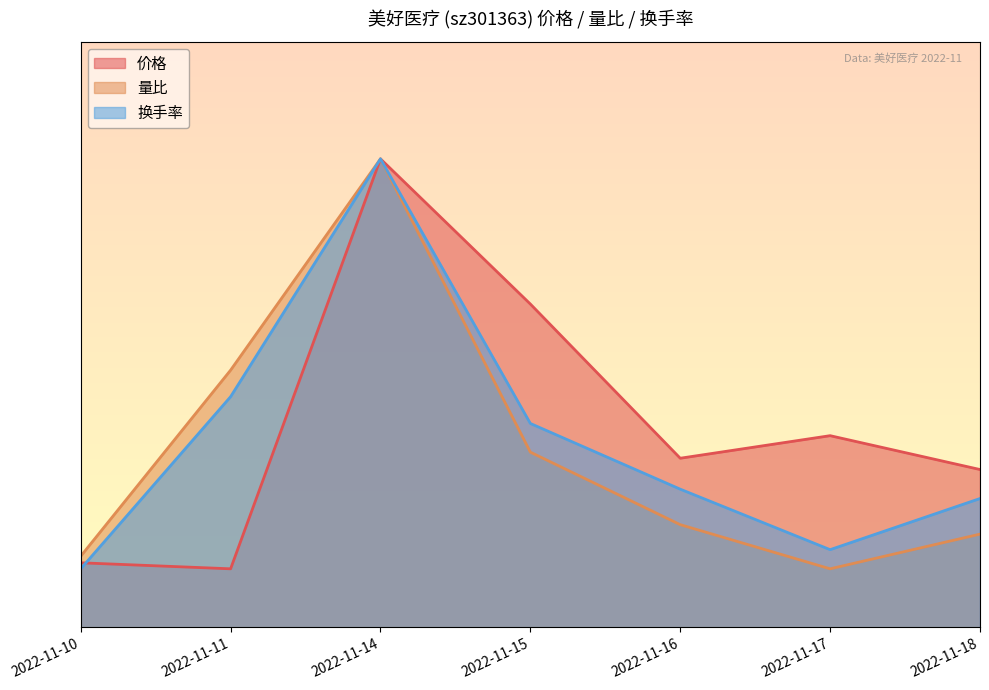

How many times do 价格 and 换手率 cross each other?

1